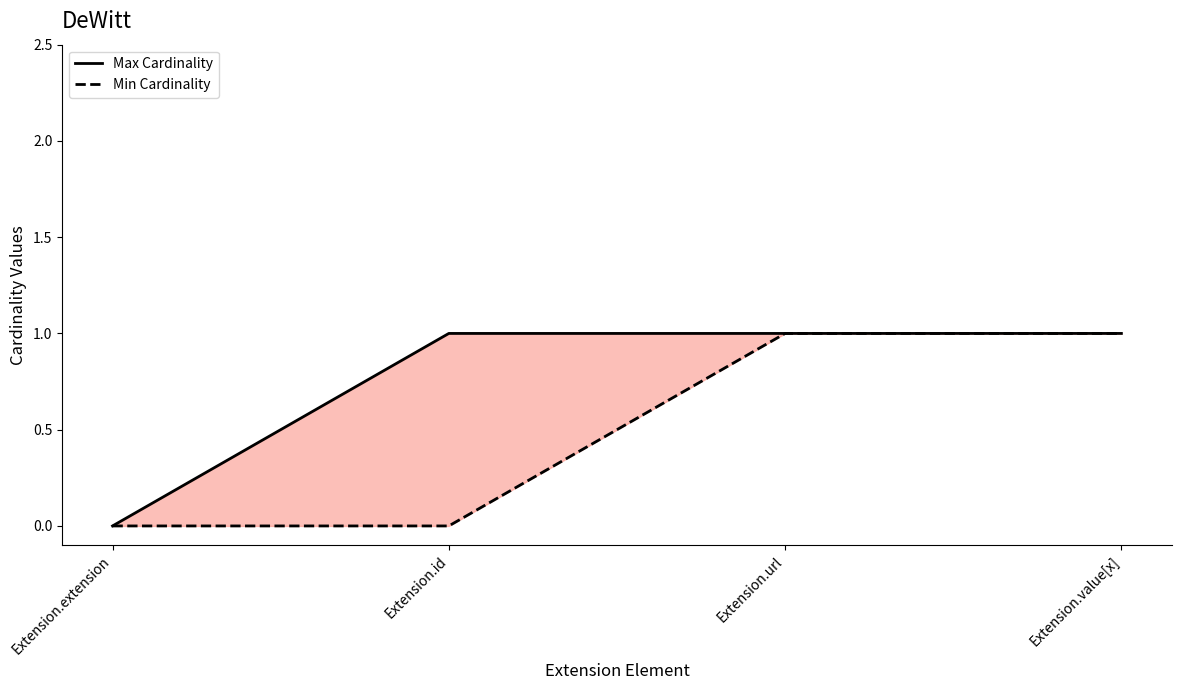

At Extension.value[x], list the series in order from smallest to largest.

Max Cardinality, Min Cardinality